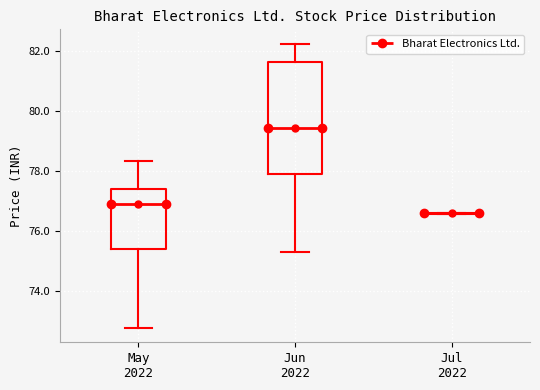

Reading left to right, read every box against the y-axis: the position of its median line, the range the box covers, and the ends of its whiskers. The values are not printed on the chart, so give them approximately, as read against the axis.

May 2022: median 76.8, box 75.4 to 77.4, whiskers 72.8 to 78.4
Jun 2022: median 79.4, box 77.8 to 81.6, whiskers 75.2 to 82.2
Jul 2022: box collapsed to a line at 76.6, whiskers 76.6 to 76.6